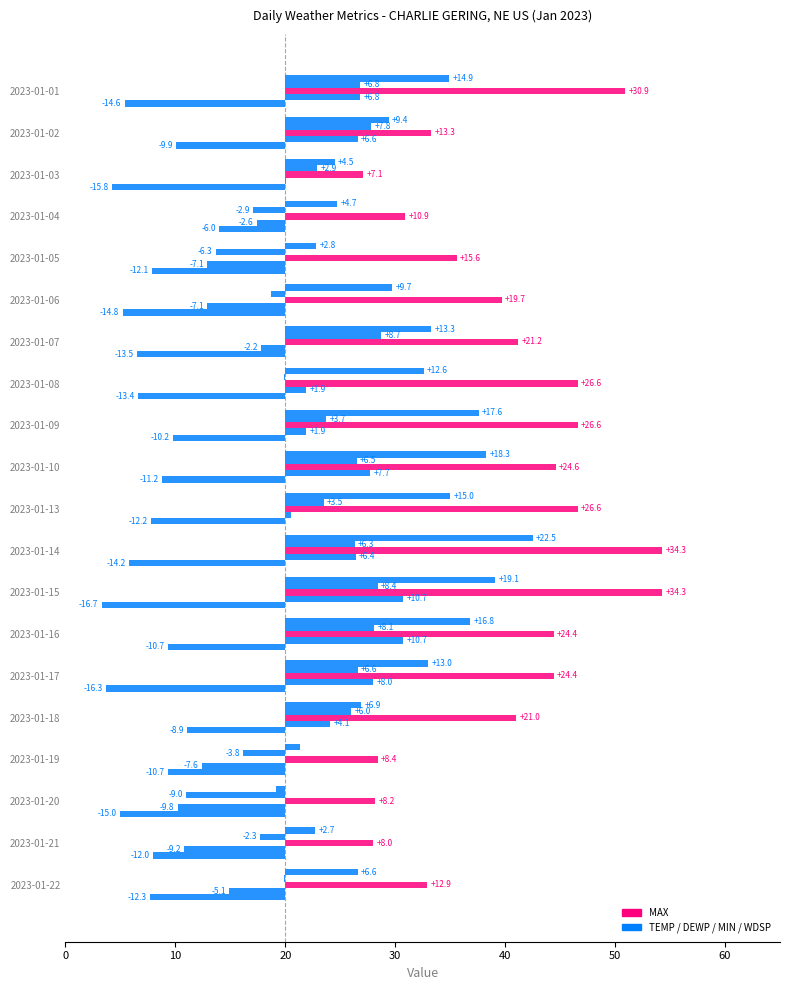

What is the approximate value of MIN at 2023-01-04?

-2.6